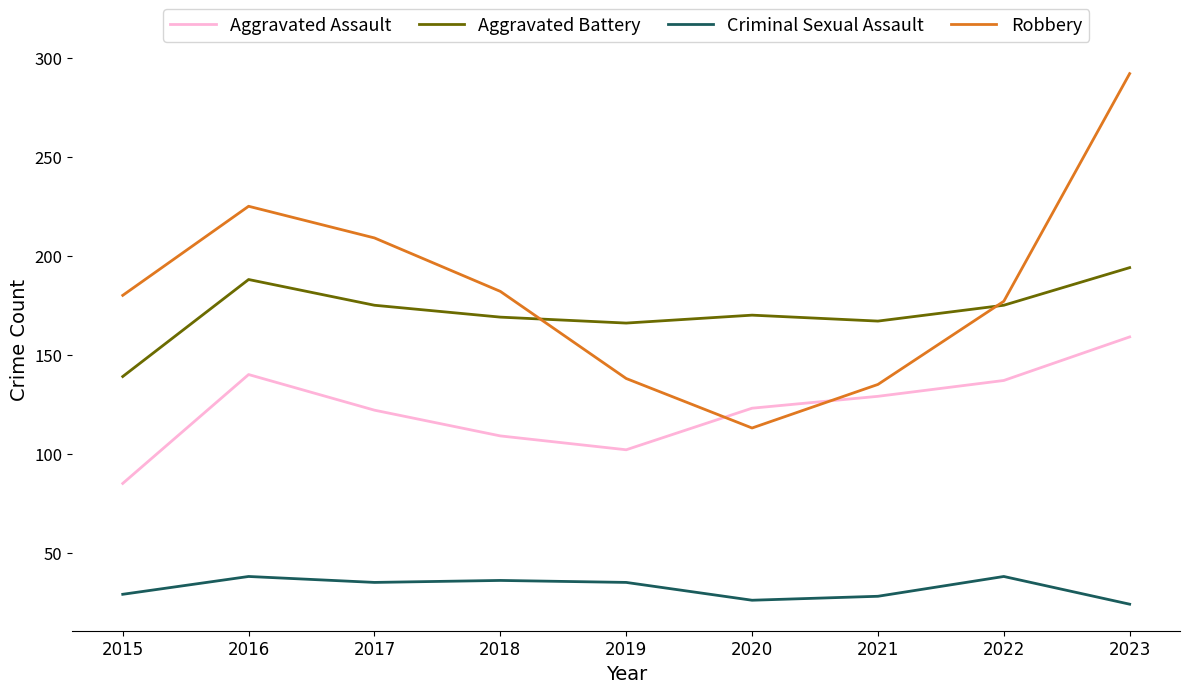

Rank the series at 2015 from highest to lowest value.

Robbery, Aggravated Battery, Aggravated Assault, Criminal Sexual Assault